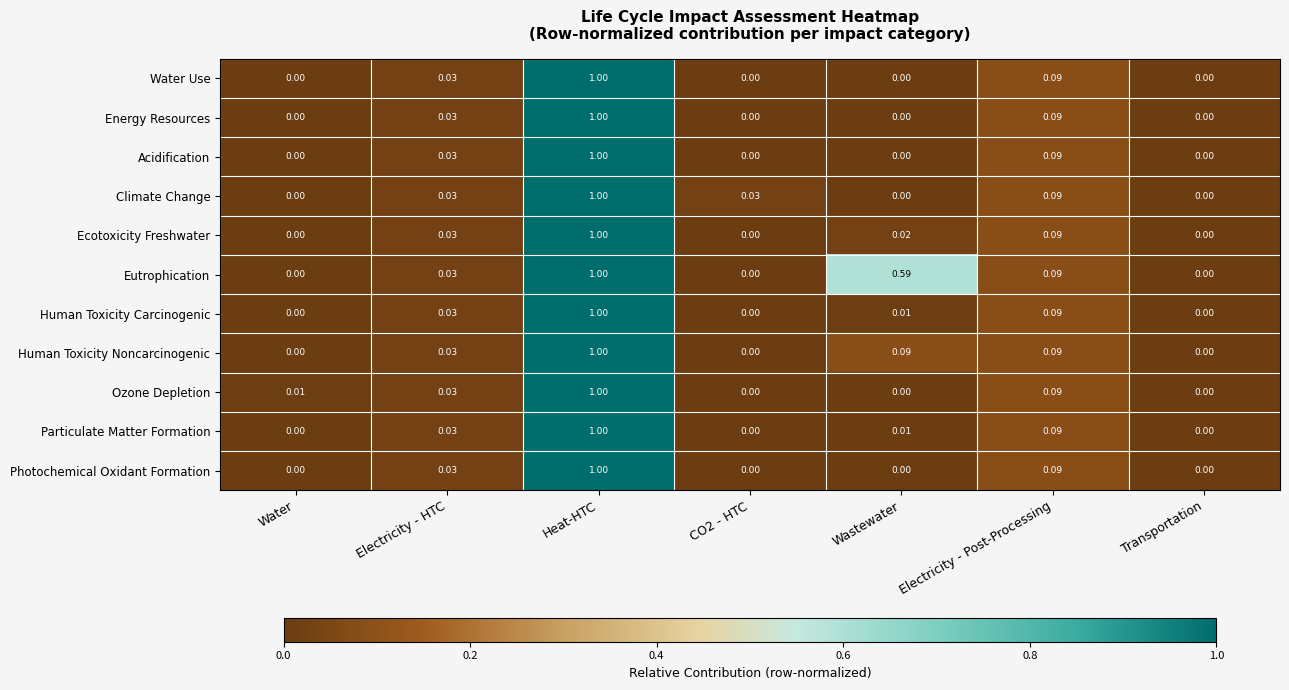

At which category is the sum across all series the highest?

Heat-HTC